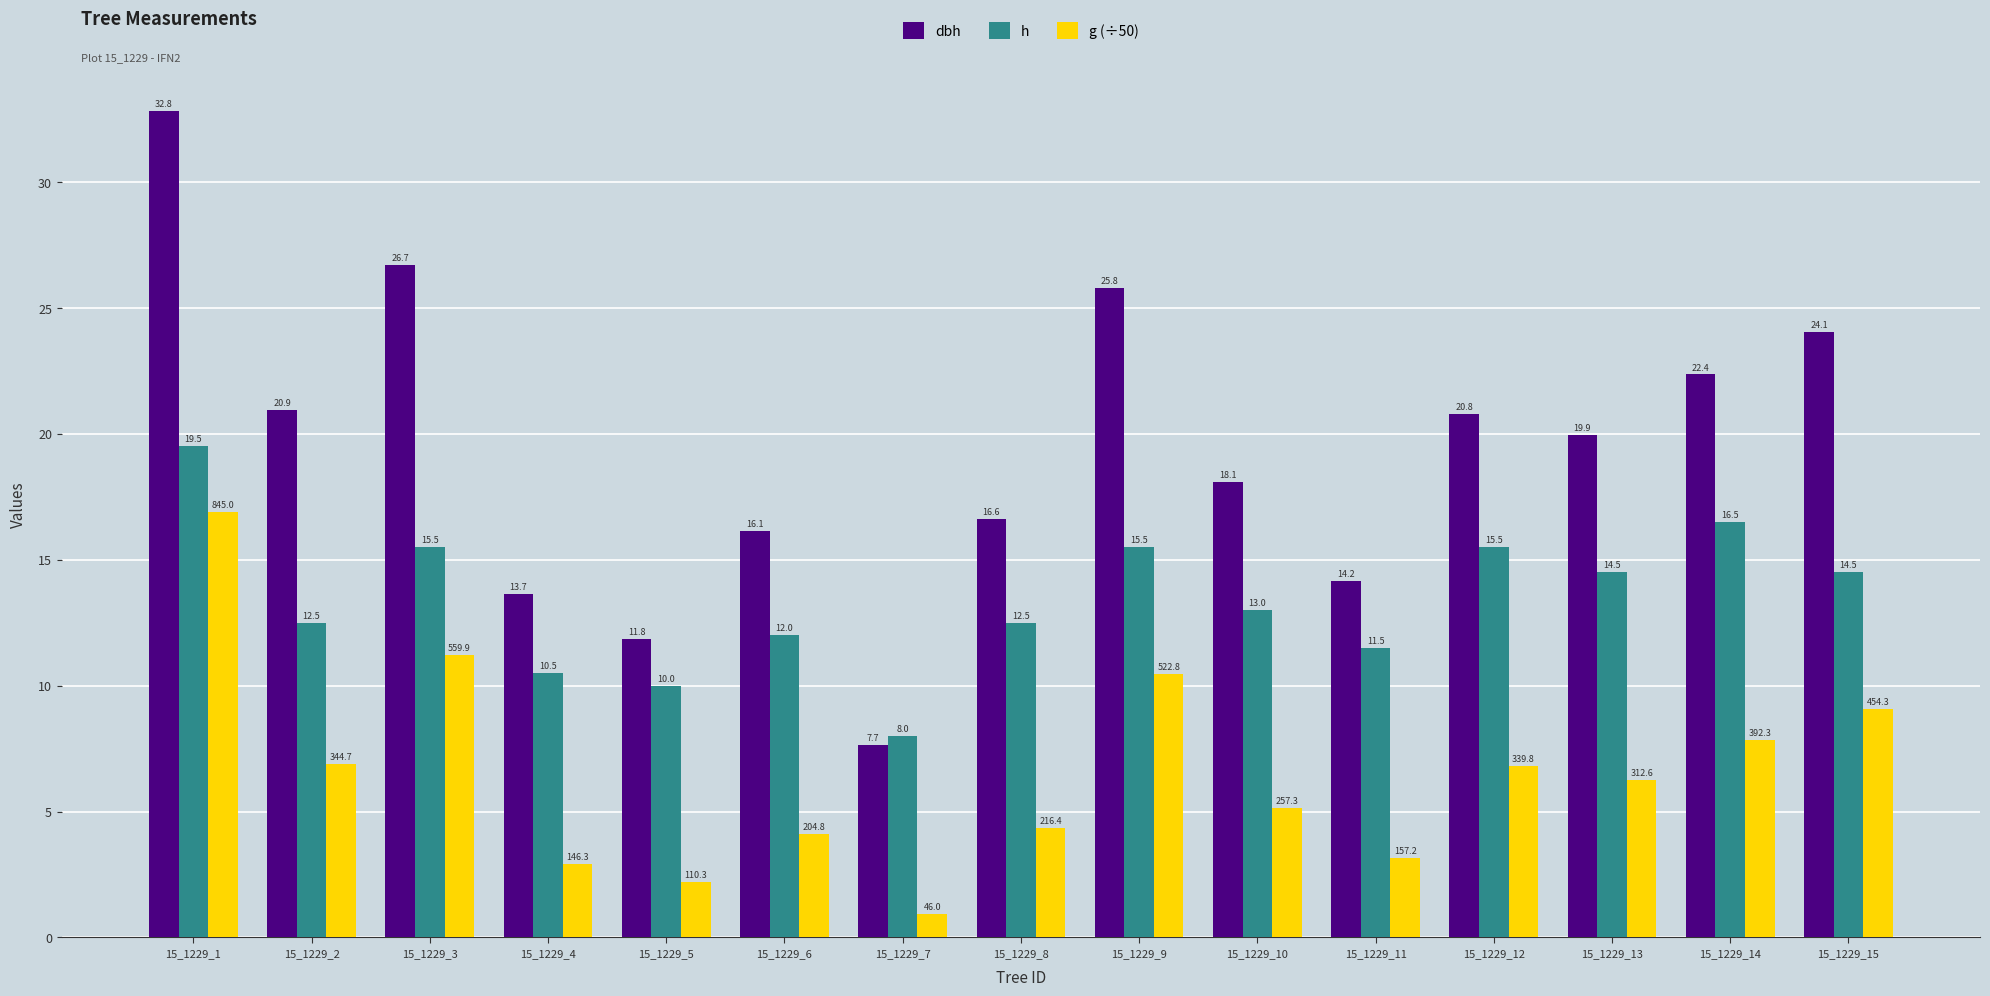

What is the highest value of the g (÷50) series?

16.9